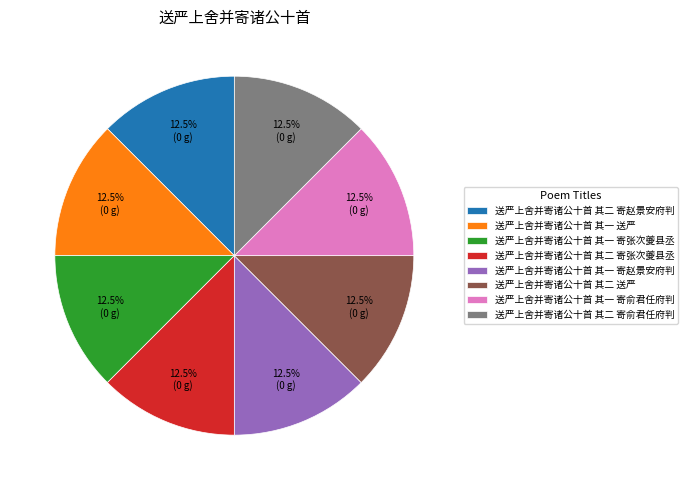

Combined, what portion of the pie is 送严上舍并寄诸公十首 其一 送严 and 送严上舍并寄诸公十首 其一 寄赵景安府判?

25.0%